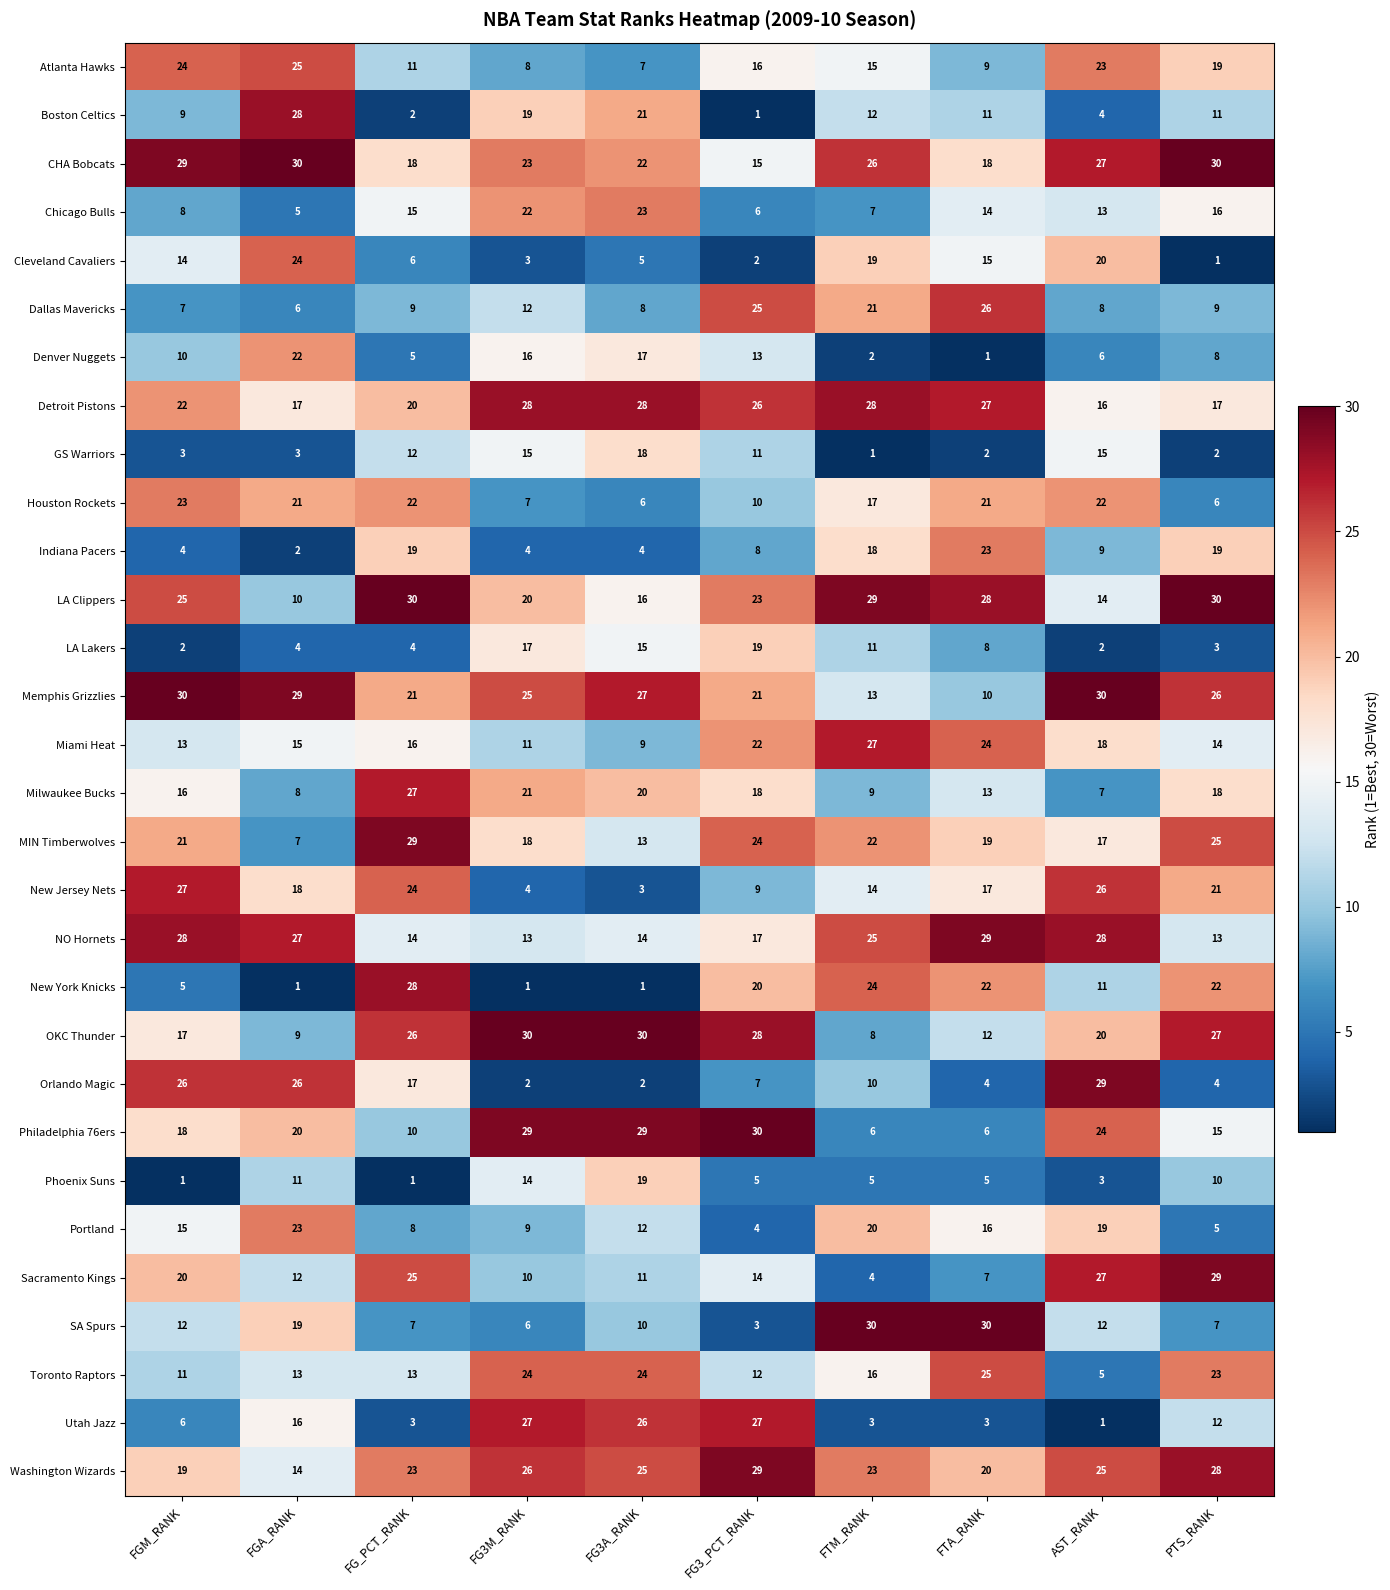

Which category has the lowest value in the Milwaukee Bucks series?

AST_RANK